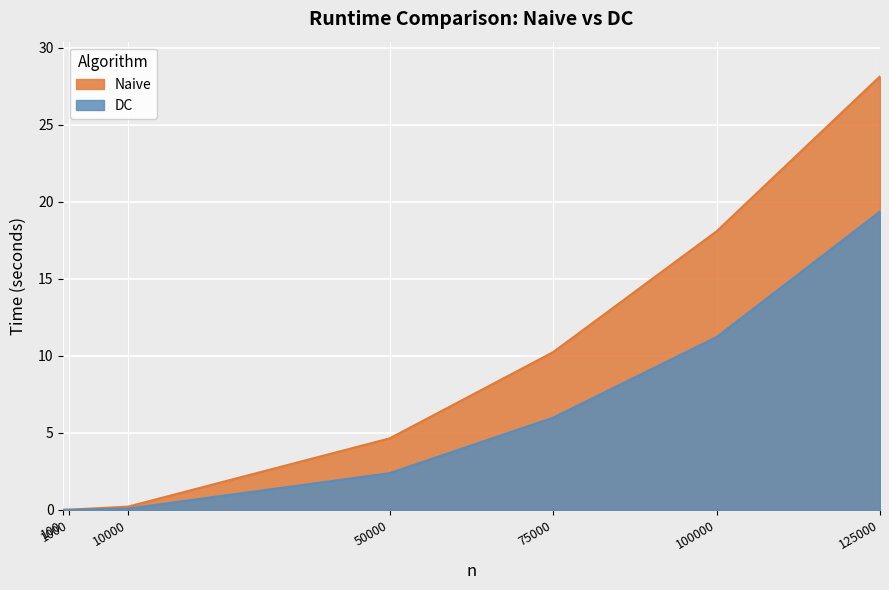

What is the sum of the DC values at 100000 and 1000?

11.2